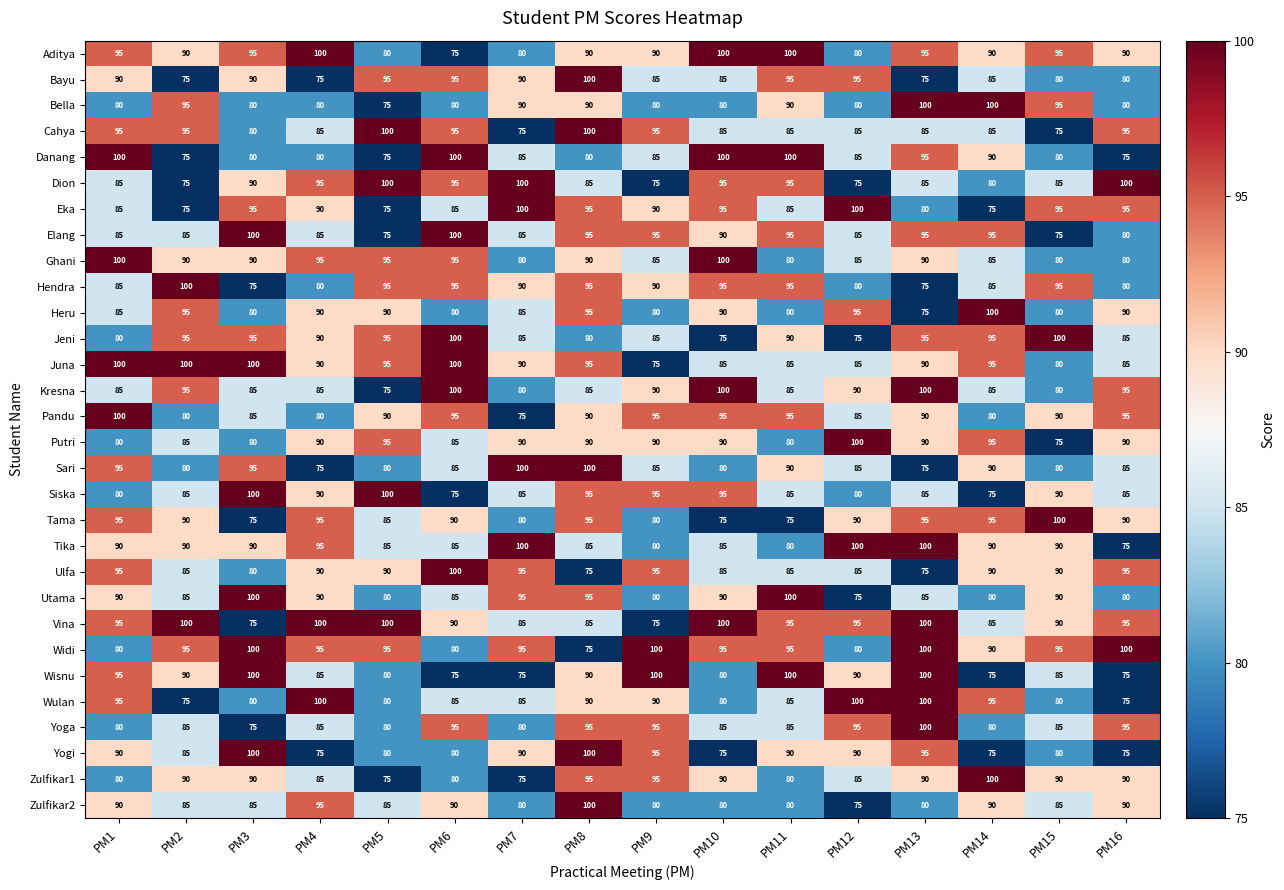

Count the Dion values in the range 85 to 95.

9